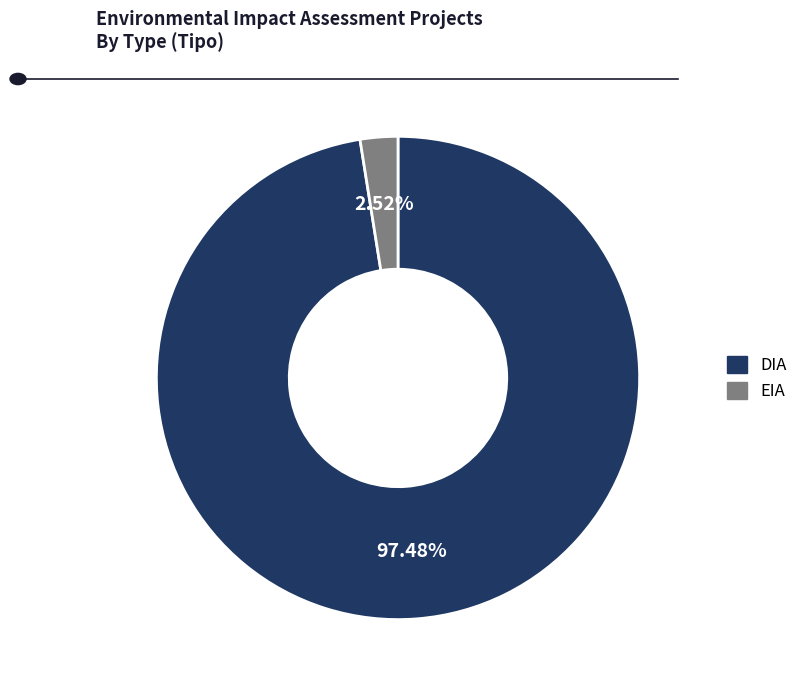

The DIA slice represents 97% of the pie. True or false?

True